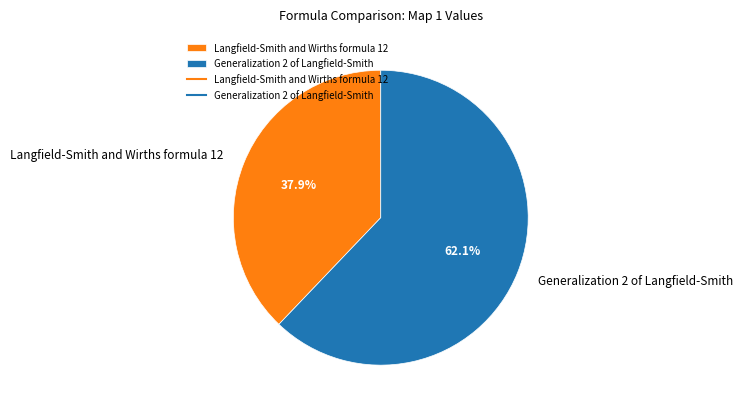

Is there a majority slice in this chart?

Yes